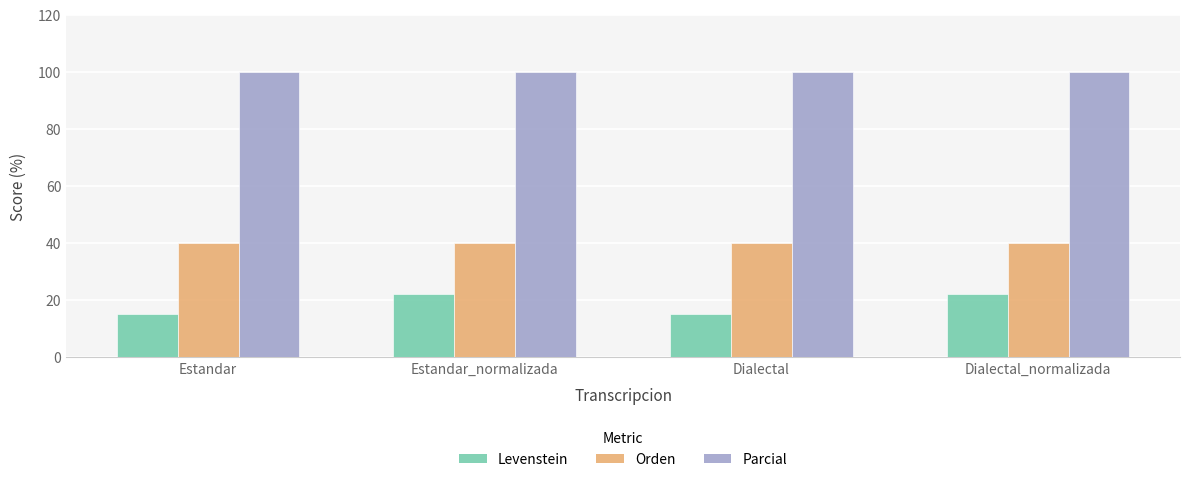

Reading left to right, what are all the values shown in this chart?

Levenstein: 15.4	22.2	15.4	22.2
Orden: 40.0	40.0	40.0	40.0
Parcial: 100.0	100.0	100.0	100.0